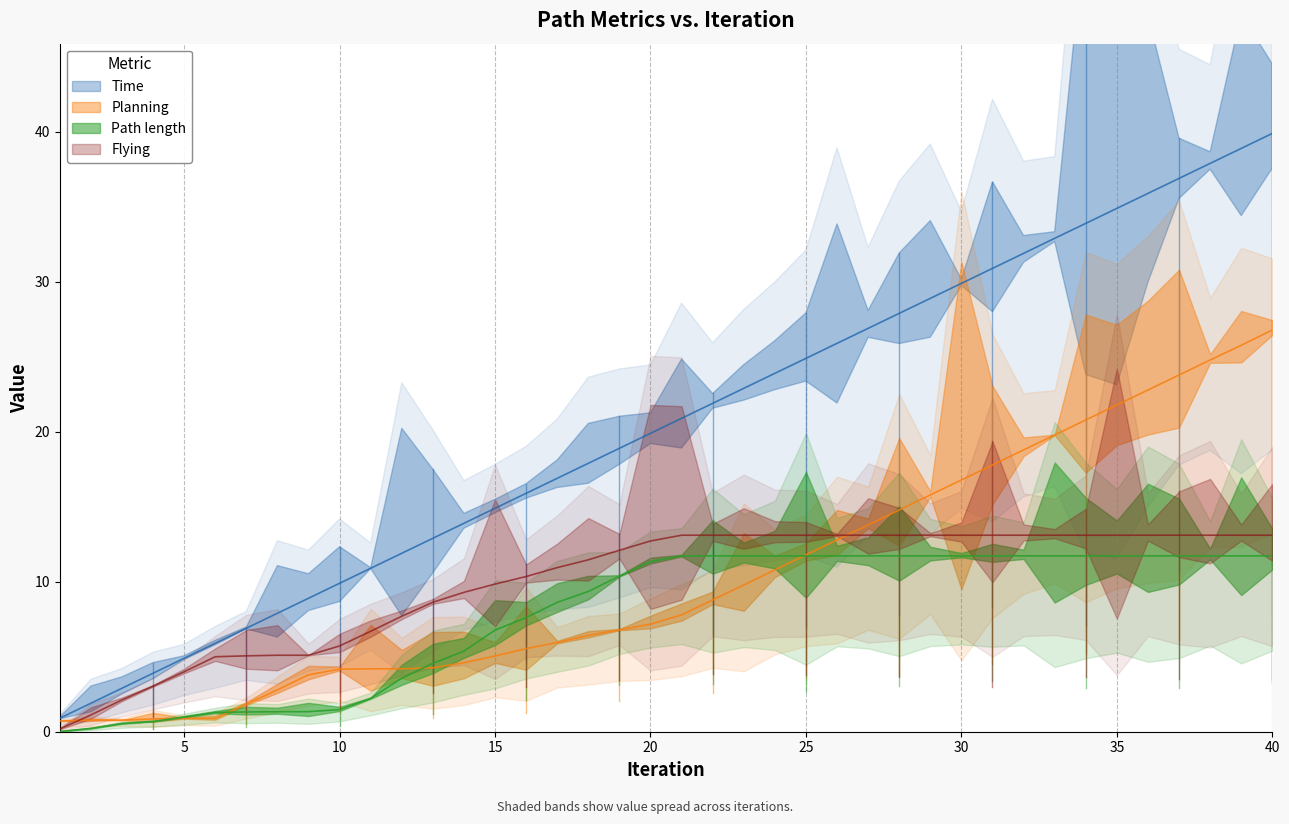

List the labels in order of Time value, largest first.

40, 39, 38, 37, 36, 35, 34, 33, 32, 31, 30, 29, 28, 27, 26, 25, 24, 23, 22, 21, 20, 19, 18, 17, 16, 15, 14, 13, 12, 11, 10, 9, 8, 7, 6, 5, 4, 3, 2, 1